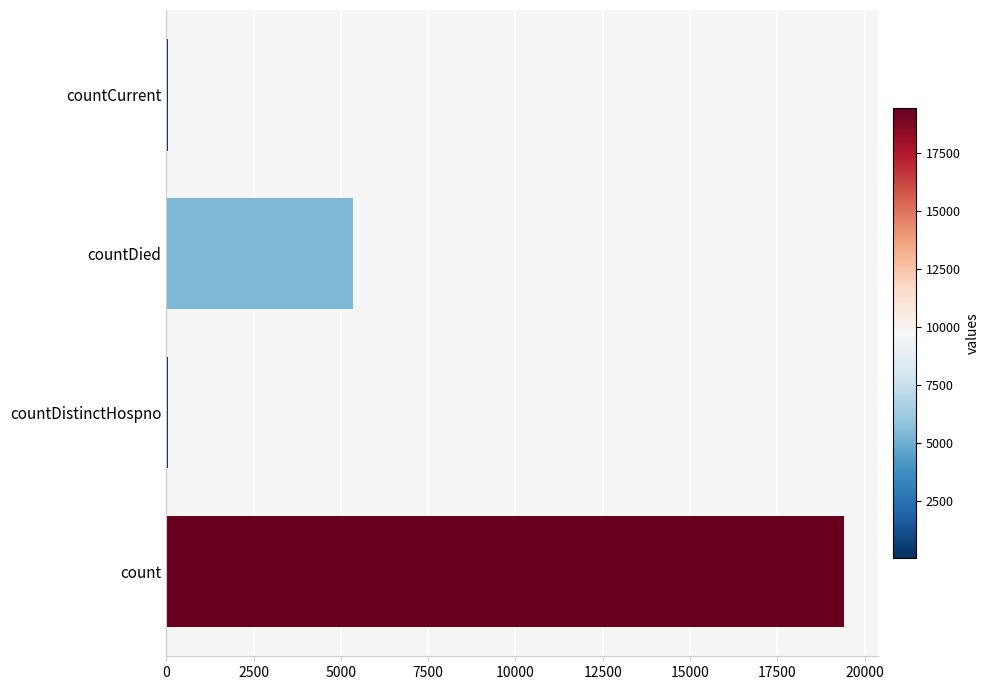

What is the greatest value displayed?

19420